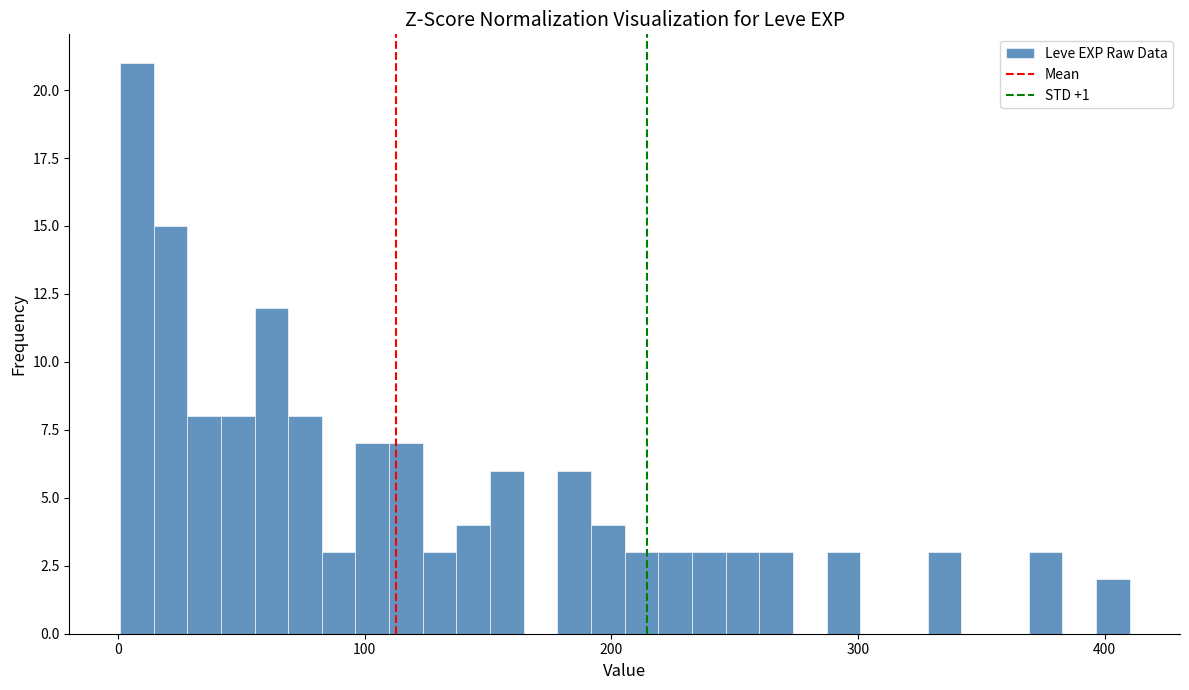

Read against the x-axis, roughly where is the centre of the tallest bar?

10